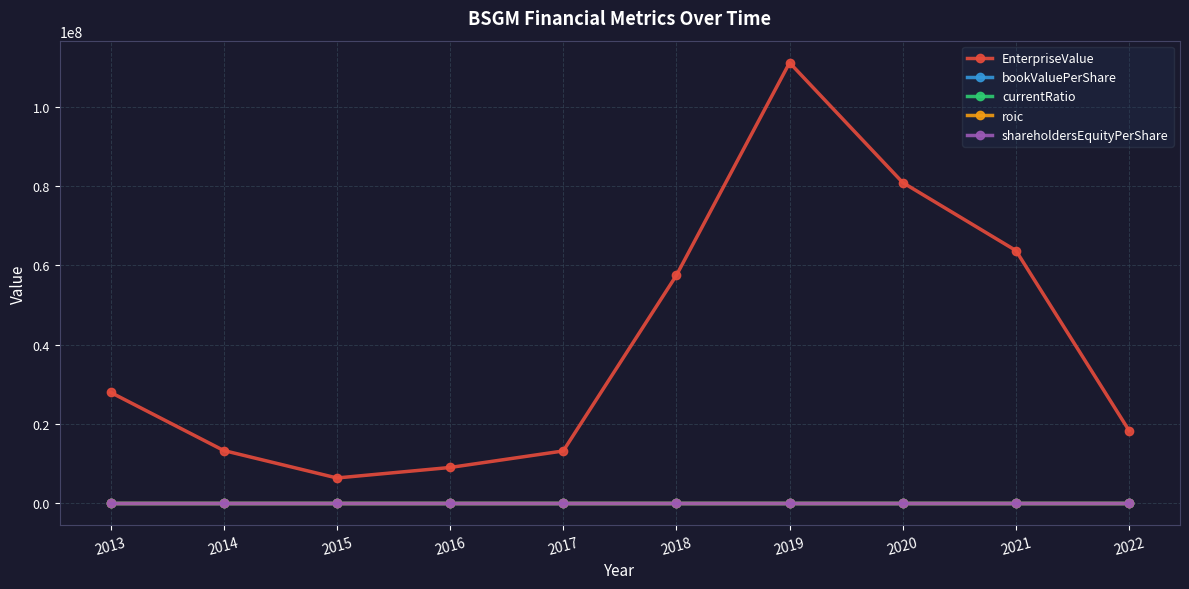

At how many categories does at least one series exceed 61695191?

3